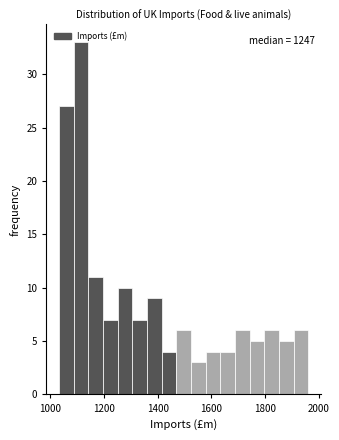

Read against the x-axis, roughly where is the centre of the tallest bar?

1120